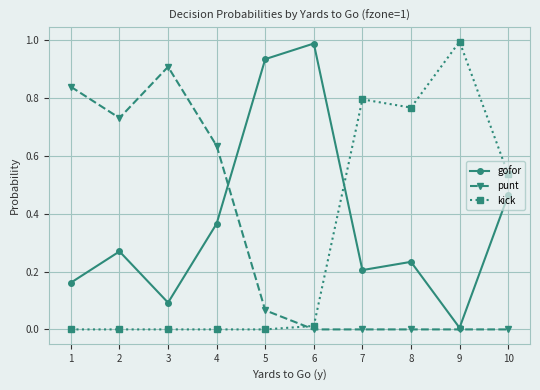

What are all the series names shown in the legend?

gofor, punt, kick